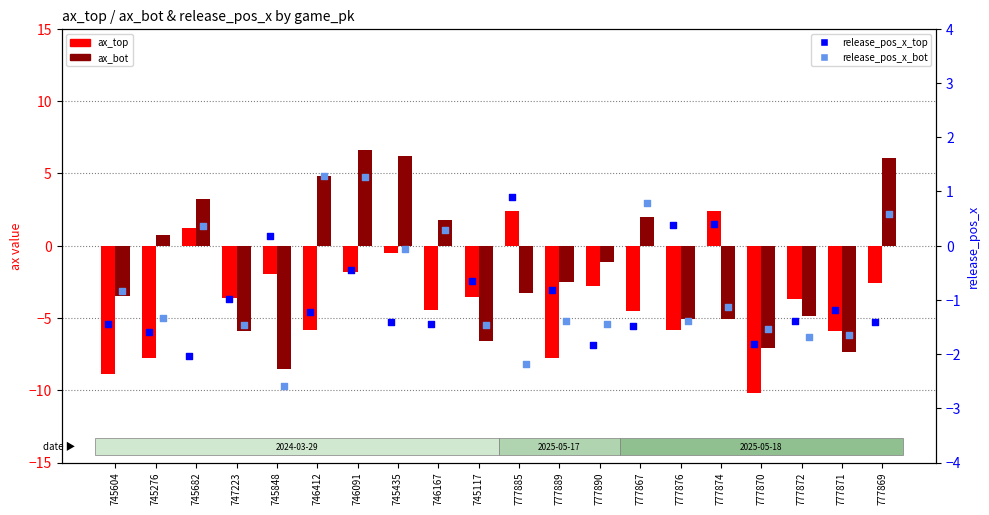

What are all the series names shown in the legend?

ax_top, ax_bot, release_pos_x_top, release_pos_x_bot